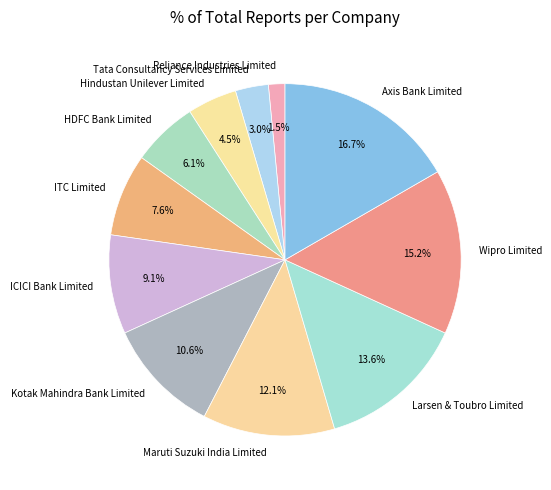

Does HDFC Bank Limited represent more than half of the total?

No